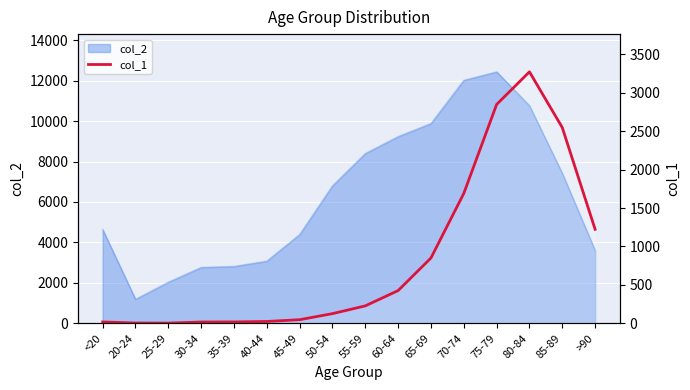

List the labels in order of value, largest first.

80-84, 75-79, 85-89, 70-74, >90, 65-69, 60-64, 55-59, 50-54, 45-49, 40-44, <20, 35-39, 30-34, 20-24, 25-29